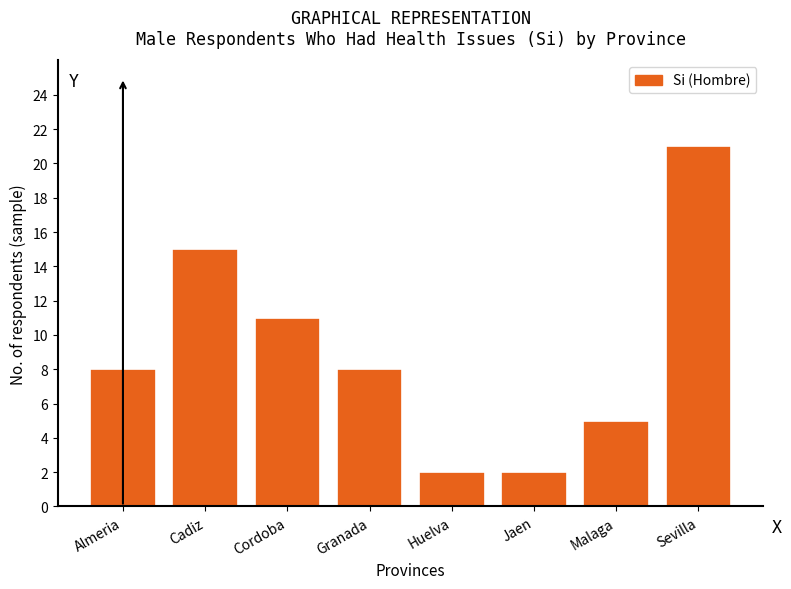

Reading left to right, list all the values displayed in this chart.

8	15	11	8	2	2	5	21